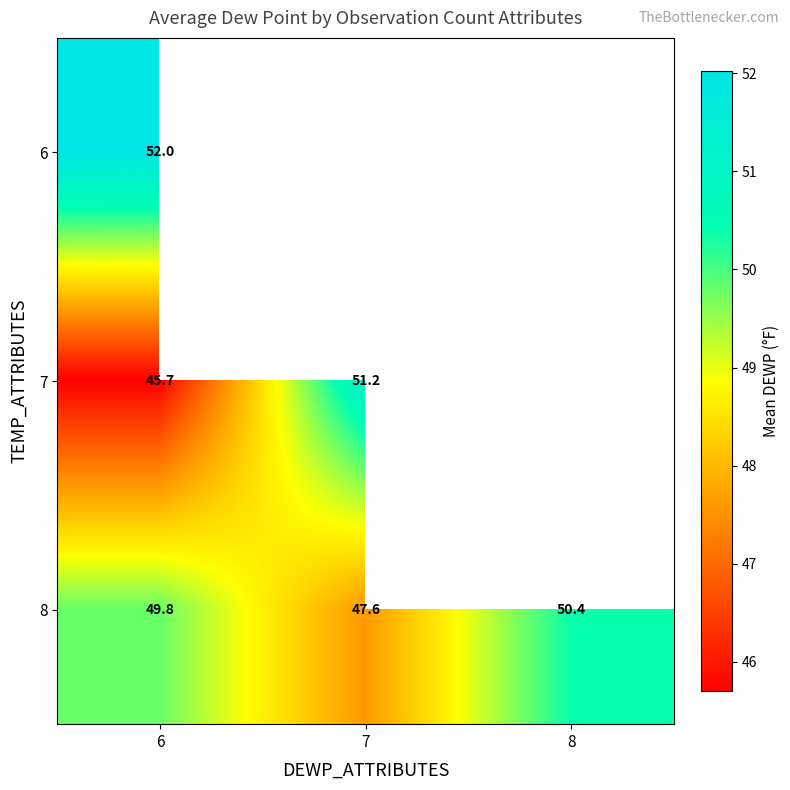

What is the greatest value displayed?

52.0